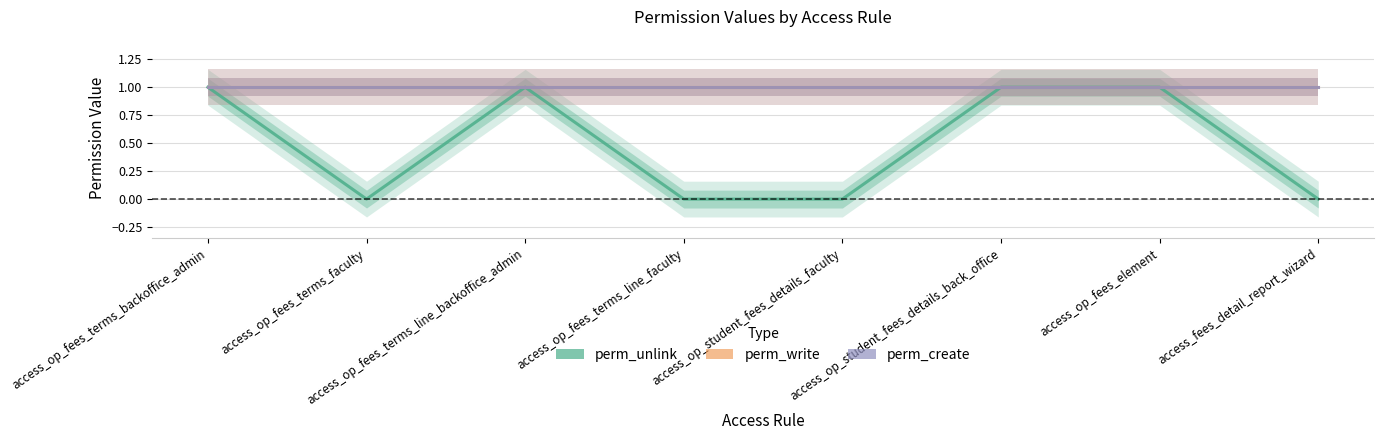

True or false: perm_unlink and perm_write cross at least once.

False